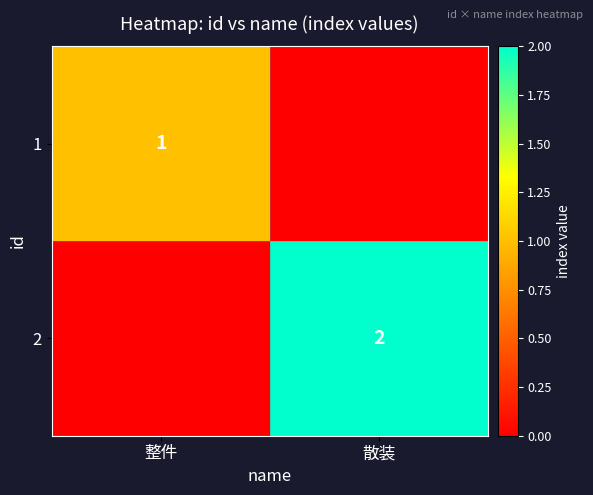

Is it true that 1 equals 1 at 整件?

True